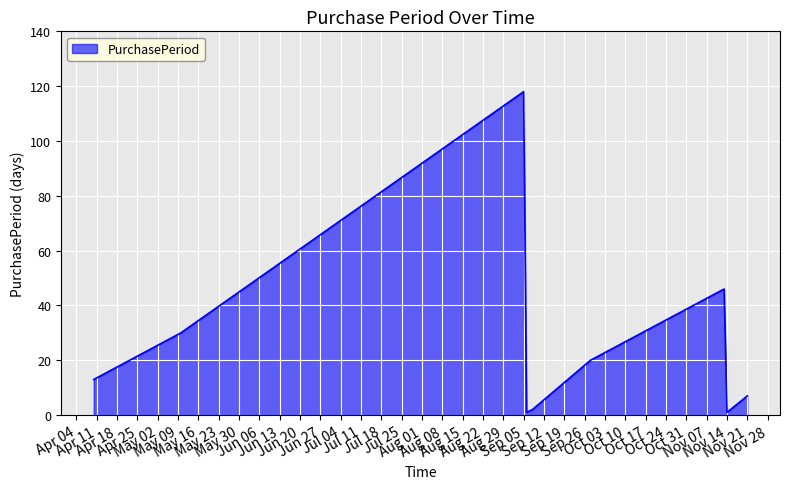

What is the greatest value displayed?

118